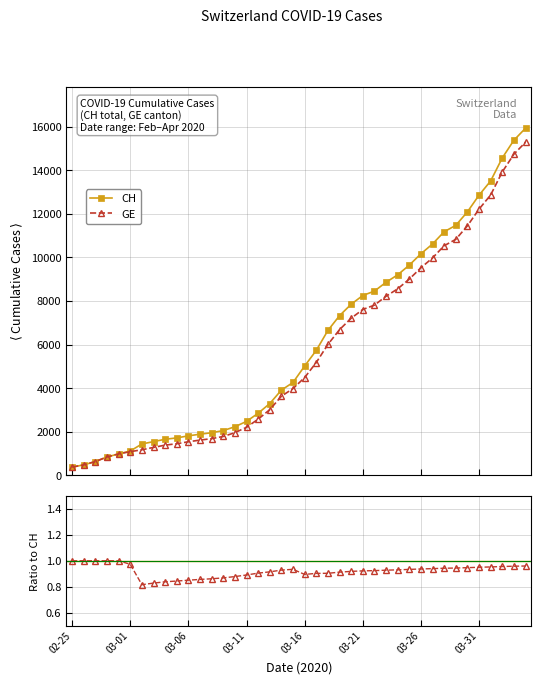

Reading left to right, what are all the values shown in this chart?

CH: 375	479	630	840	981	1113	1436	1544	1652	1715	1809	1885	1952	2051	2226	2472	2845	3291	3908	4259	5012	5731	6644	7323	7847	8249	8449	8855	9196	9642	10162	10613	11175	11467	12086	12852	13505	14561	15375	15926
GE: 375	479	630	840	981	1083	1171	1278	1384	1447	1538	1614	1681	1780	1955	2201	2574	3010	3627	3978	4485	5174	6002	6681	7205	7607	7807	8213	8554	9000	9520	9971	10533	10825	11444	12210	12863	13919	14733	15284